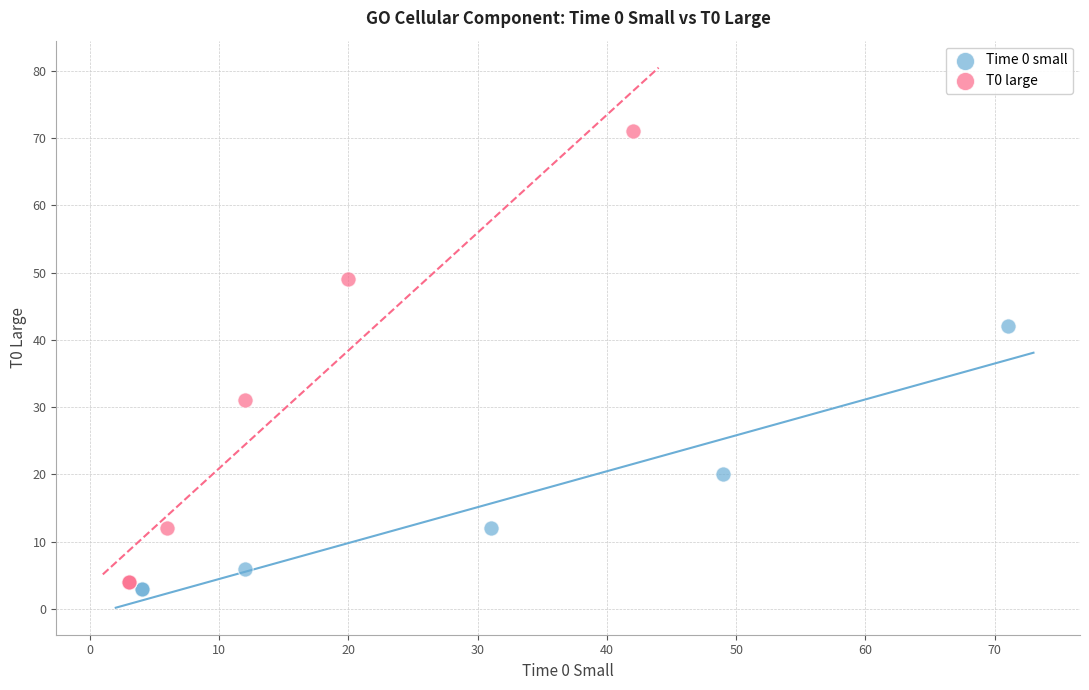

Which series contains the highest Y value?

T0 large